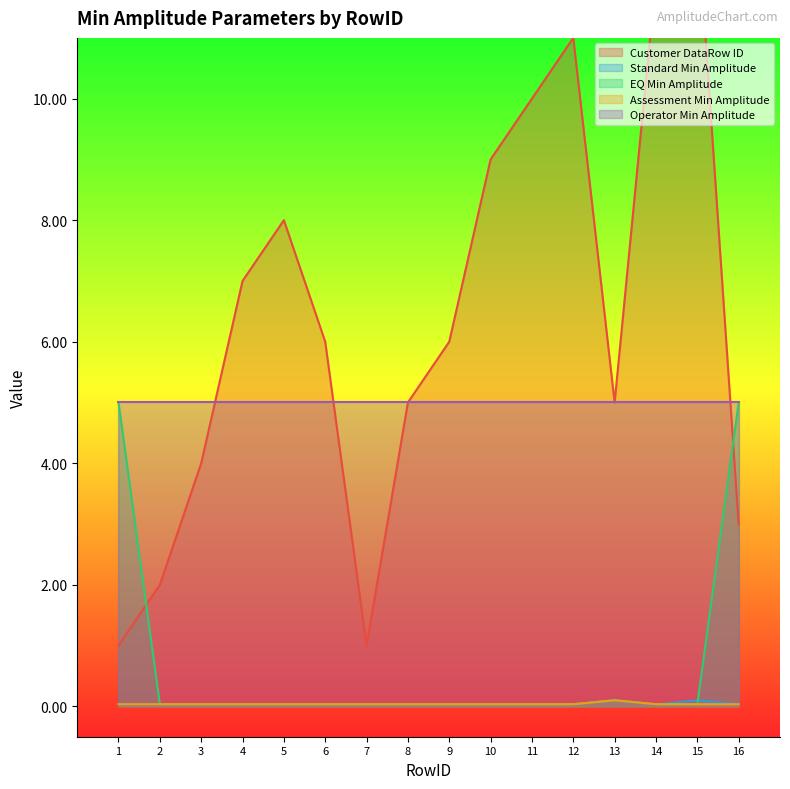

Which category has the highest value in the Assessment Min Amplitude series?

13